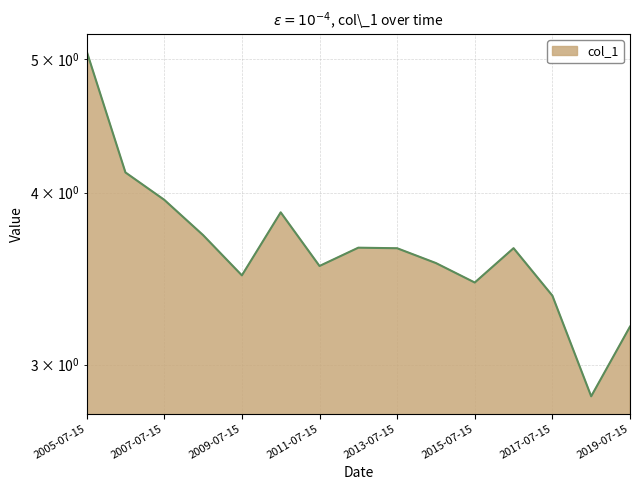

How many data points are less than 3?

1